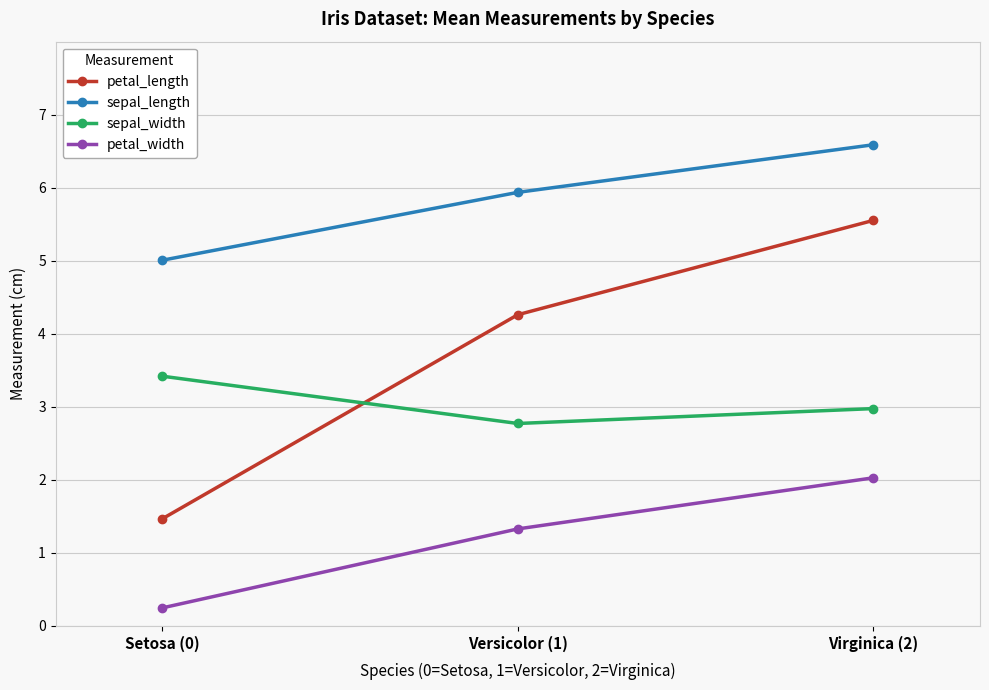

What is the sum of the sepal_length values at Virginica (2) and Setosa (0)?

11.6